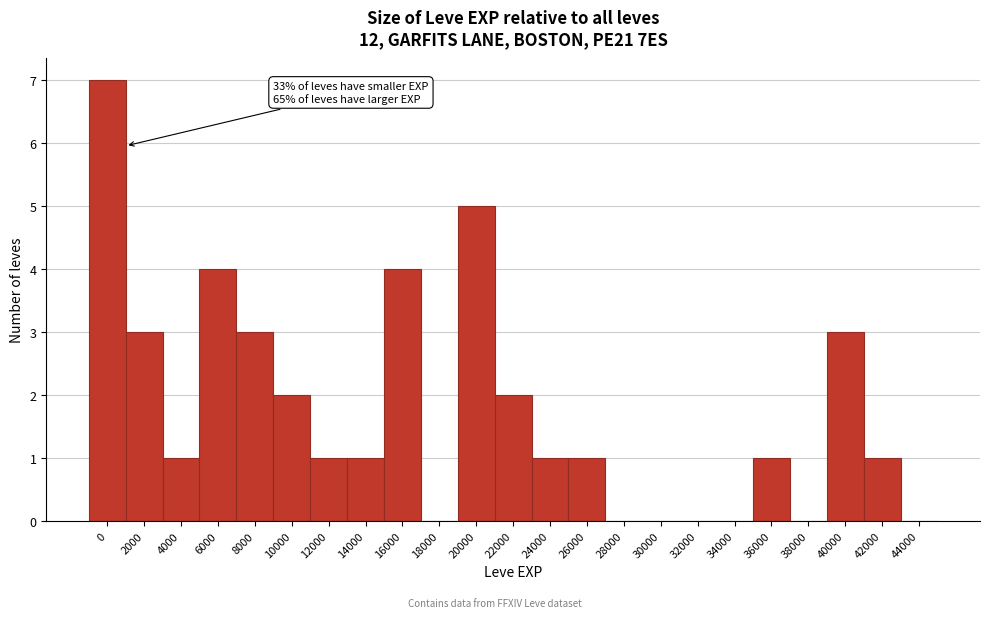

Reading left to right, transcribe all the data shown in this chart.

0=7	2000=3	4000=1	6000=4	8000=3	10000=2	12000=1	14000=1	16000=4	18000=0	20000=5	22000=2	24000=1	26000=1	28000=0	30000=0	32000=0	34000=0	36000=1	38000=0	40000=3	42000=1	44000=0